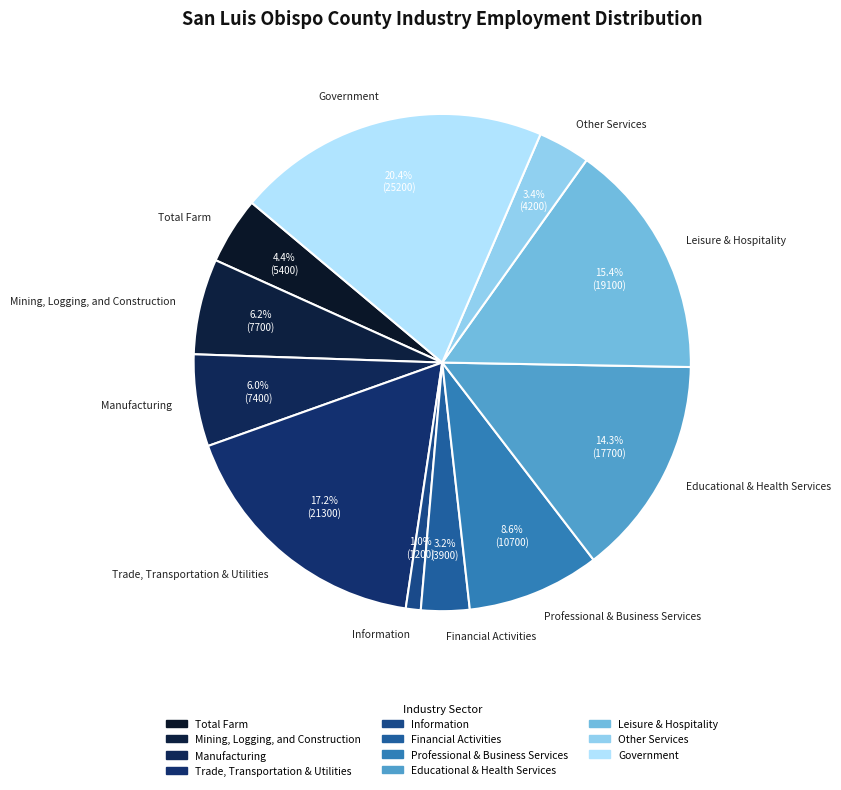

Is Information the majority of the pie?

No